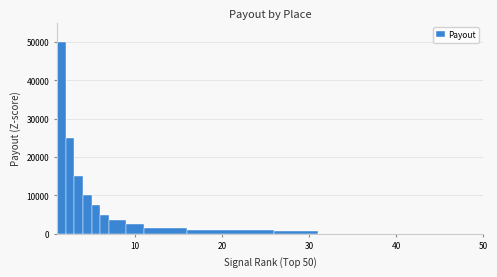

Read against the x-axis, roughly where is the centre of the tallest bar?

2